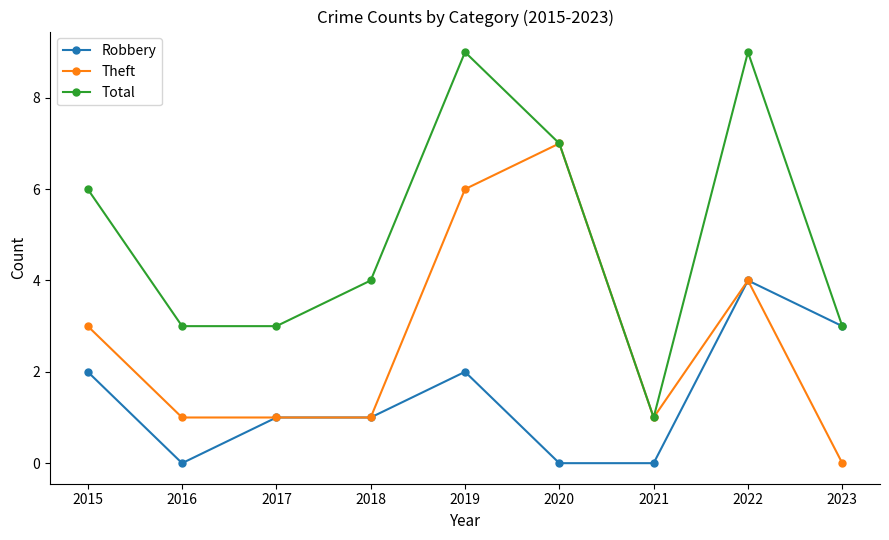

What is the difference between the maximum and minimum values in the Theft series?

7